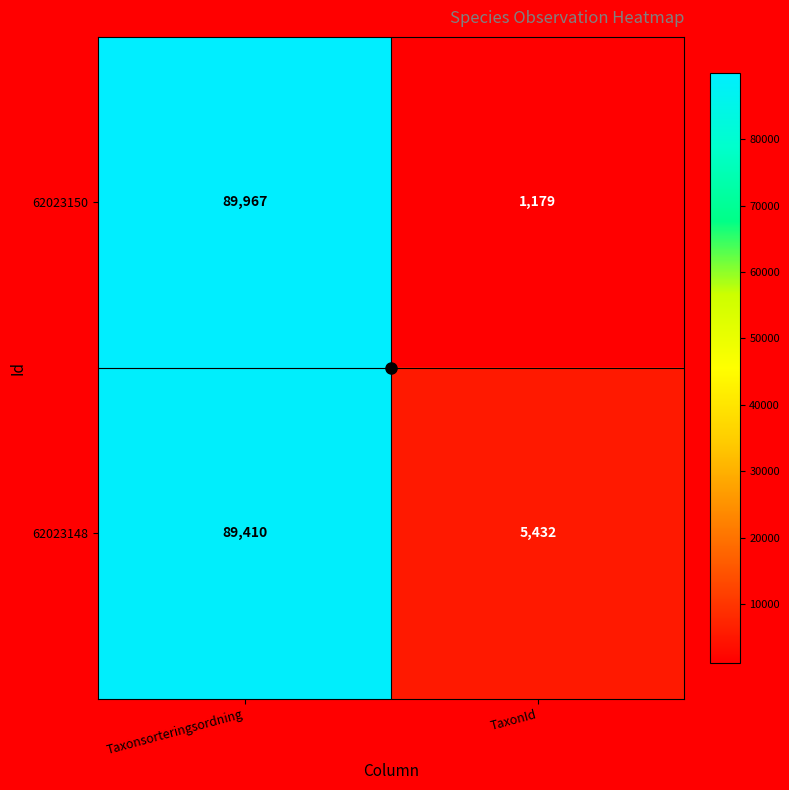

Rank the series by their average value, from highest to lowest.

62023148, 62023150